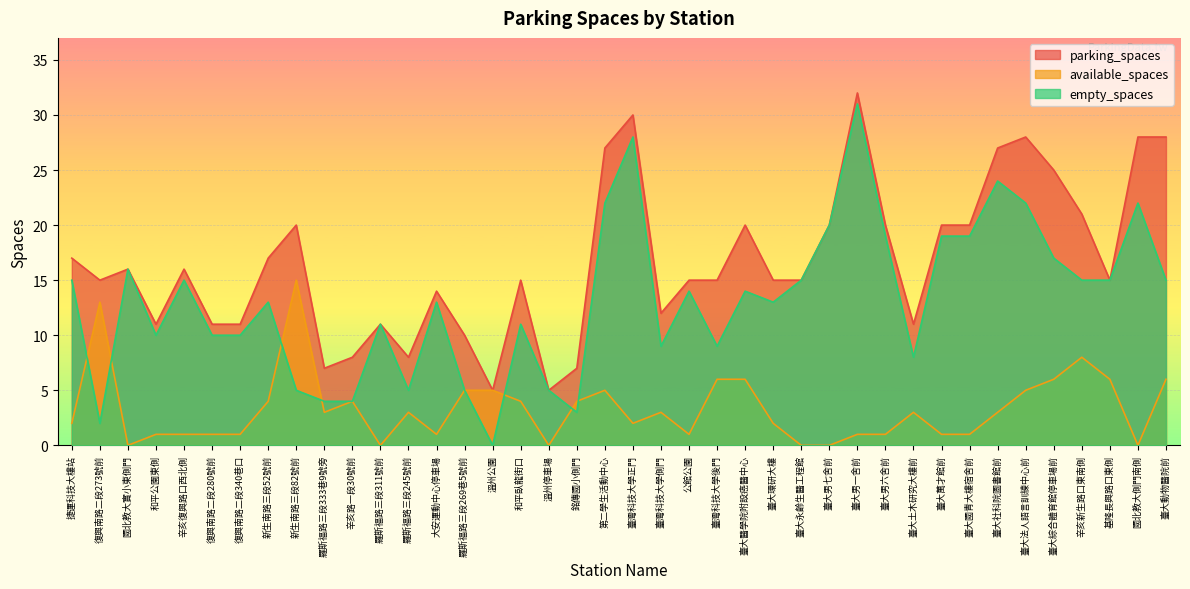

True or false: parking_spaces and empty_spaces intersect in this chart.

False